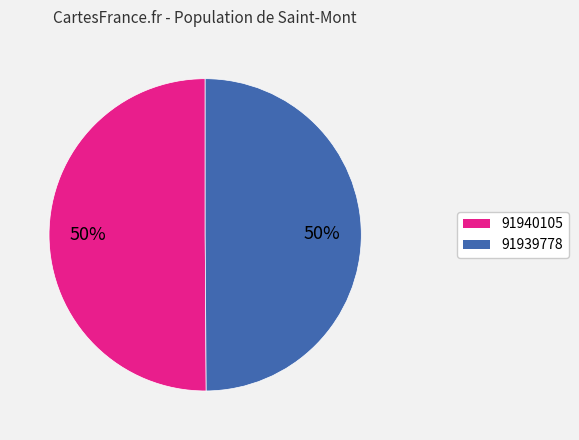

Do 91940105 and 91939778 together represent more than half of the pie?

Yes